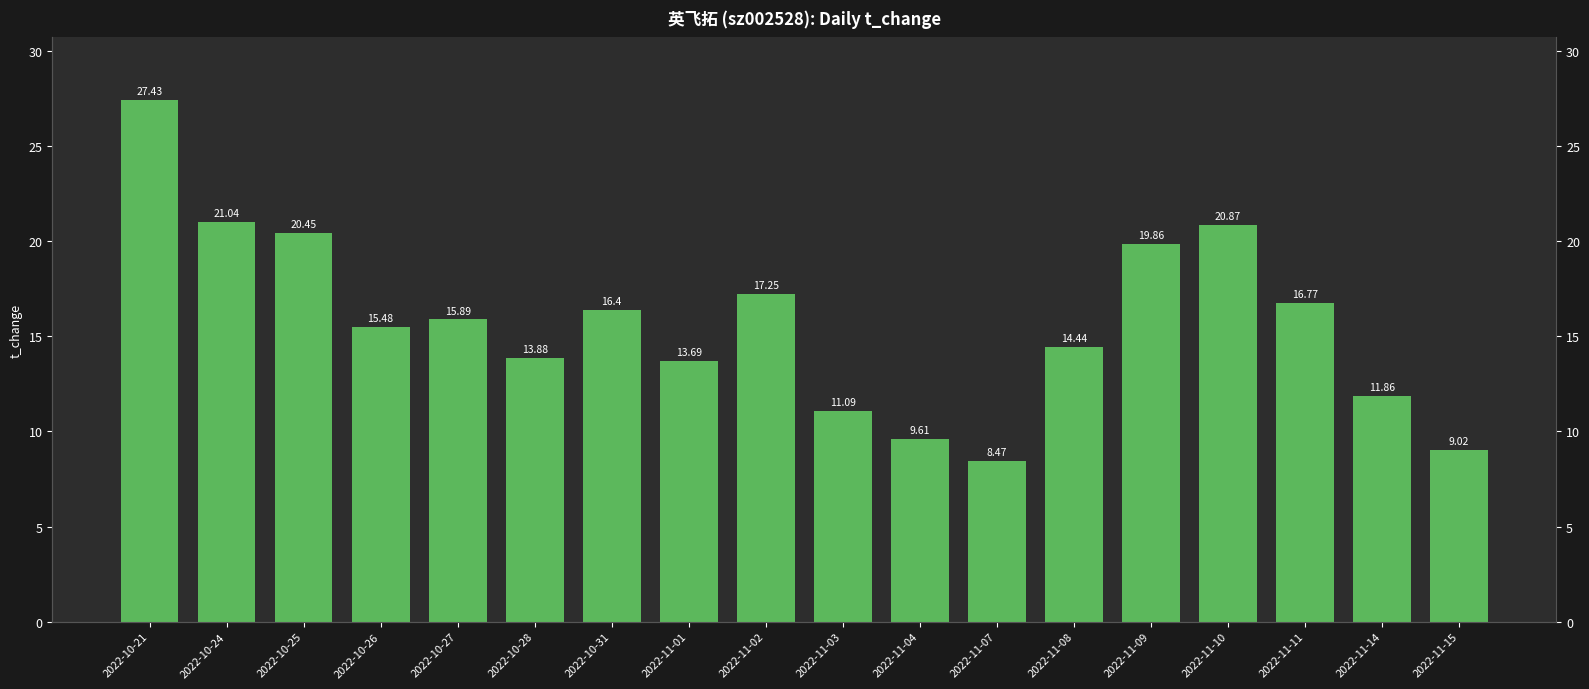

At which category does the chart reach its minimum across all series?

2022-11-07